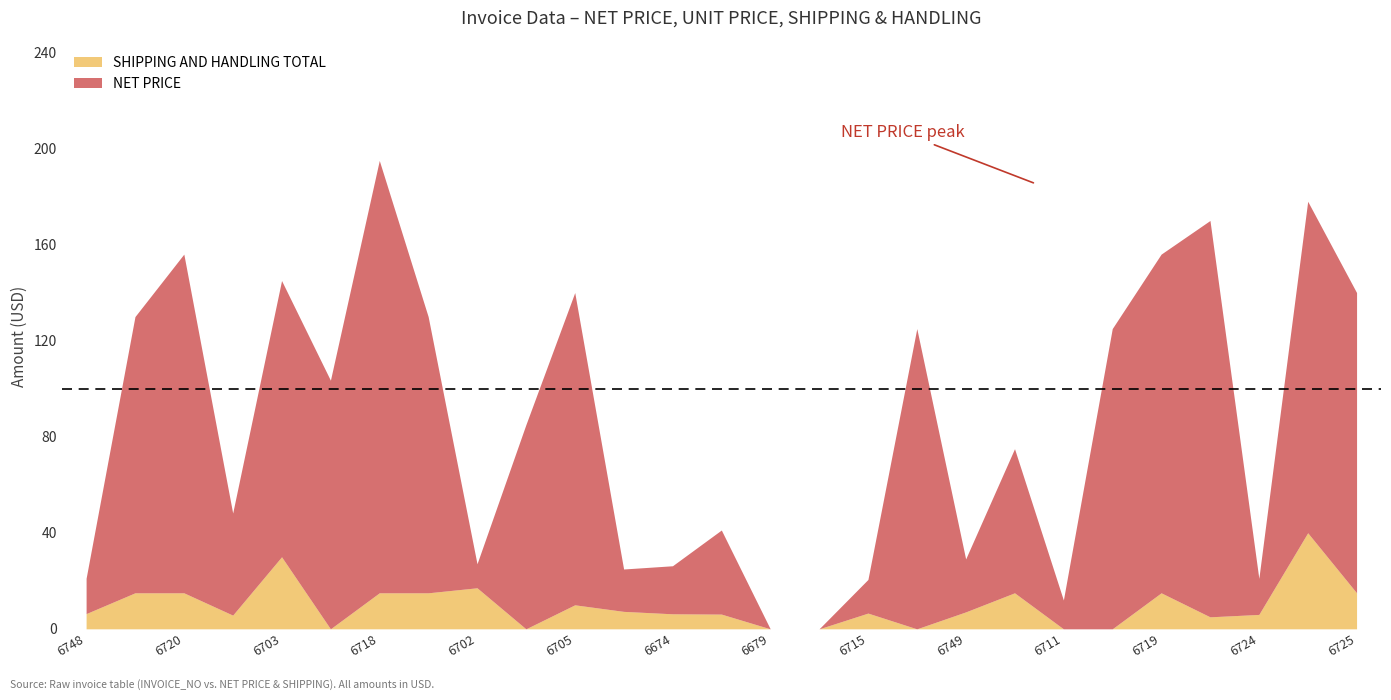

At which category is the sum across all series the highest?

6718